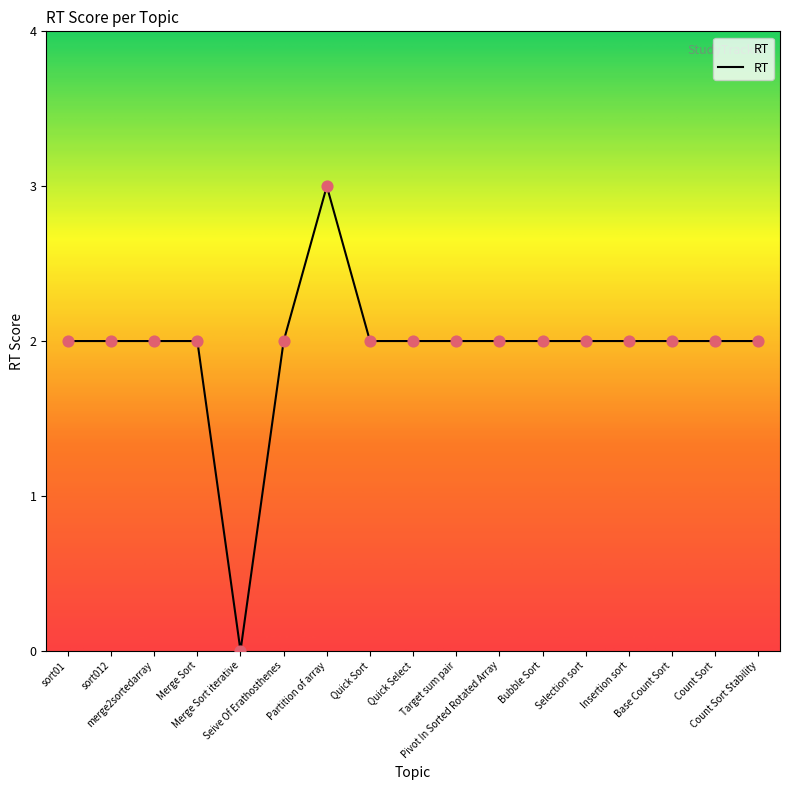

What is the ratio of the value at Selection sort to the value at Count Sort?

1.0